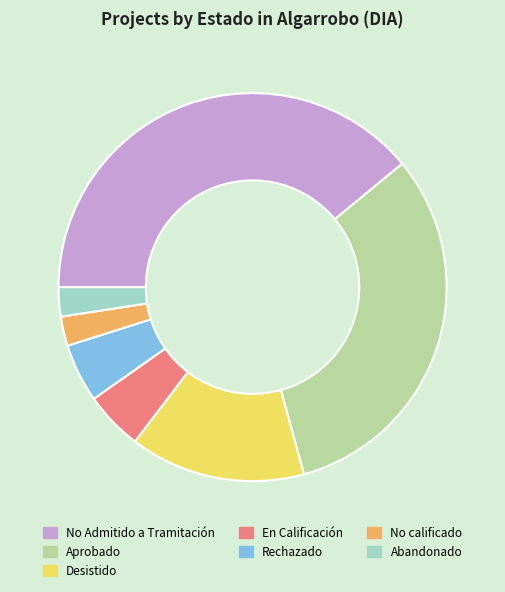

Is there a majority slice in this chart?

No